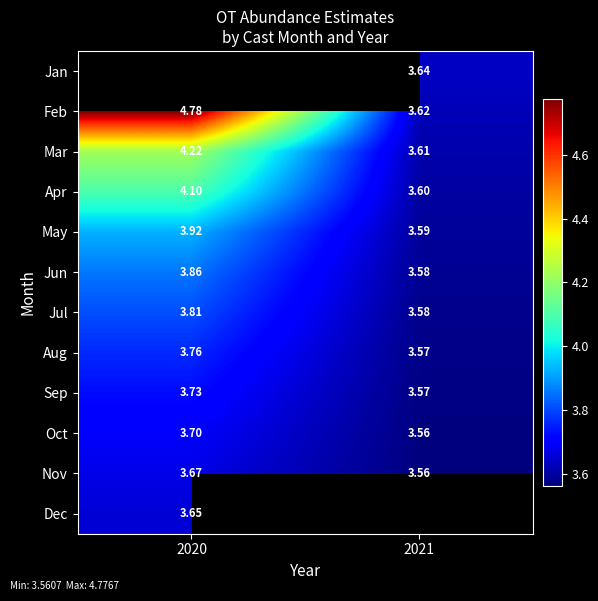

Which category has the lowest value across all series?

2021